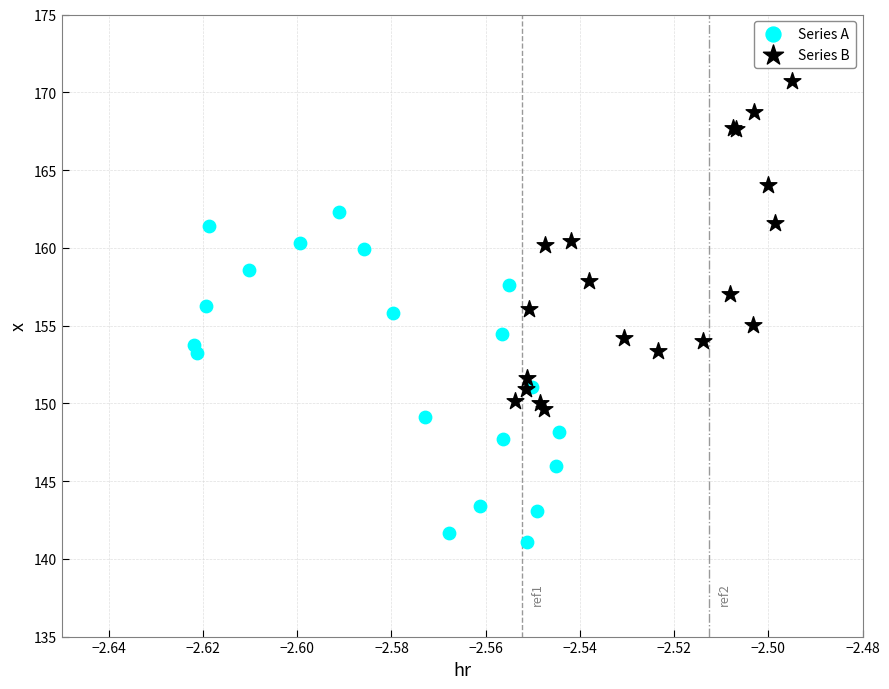

Which series reaches the maximum Y coordinate?

Series B